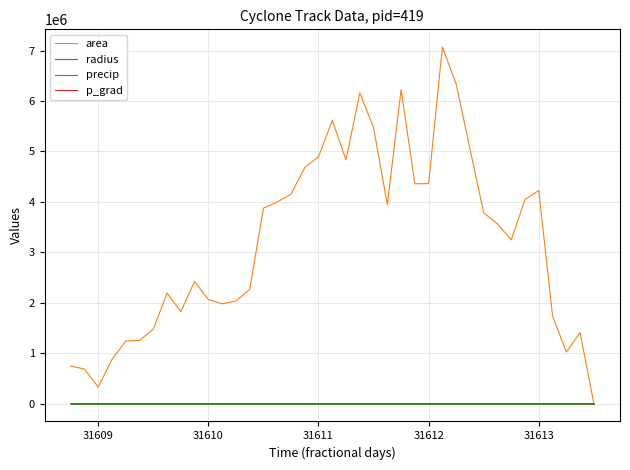

Which series has the largest total across all categories?

area